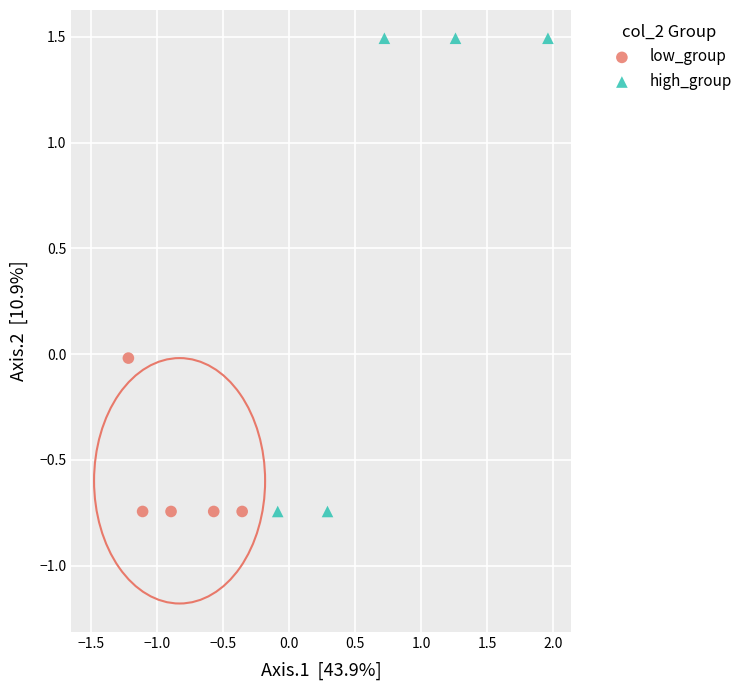

Which series has the widest spread of Y values?

high_group